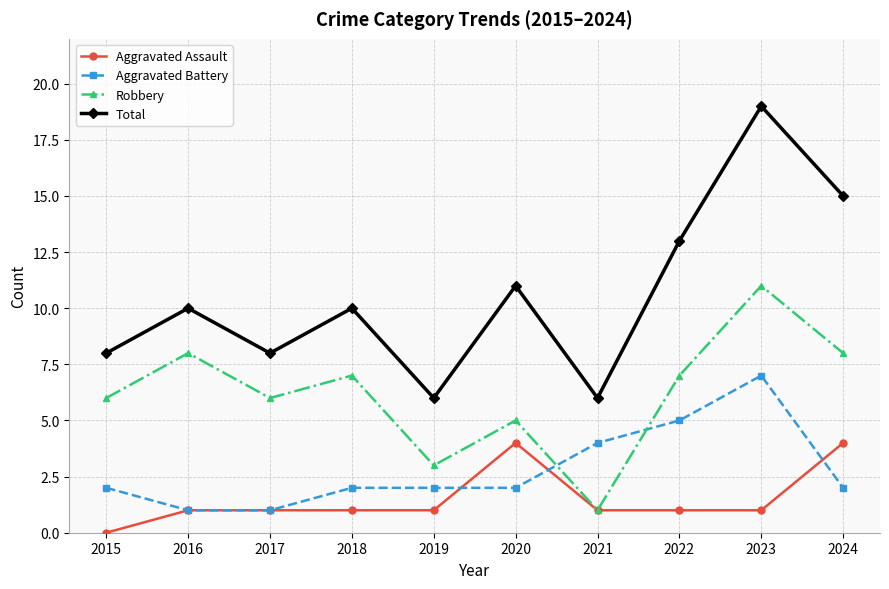

How many series are shown in this chart?

4